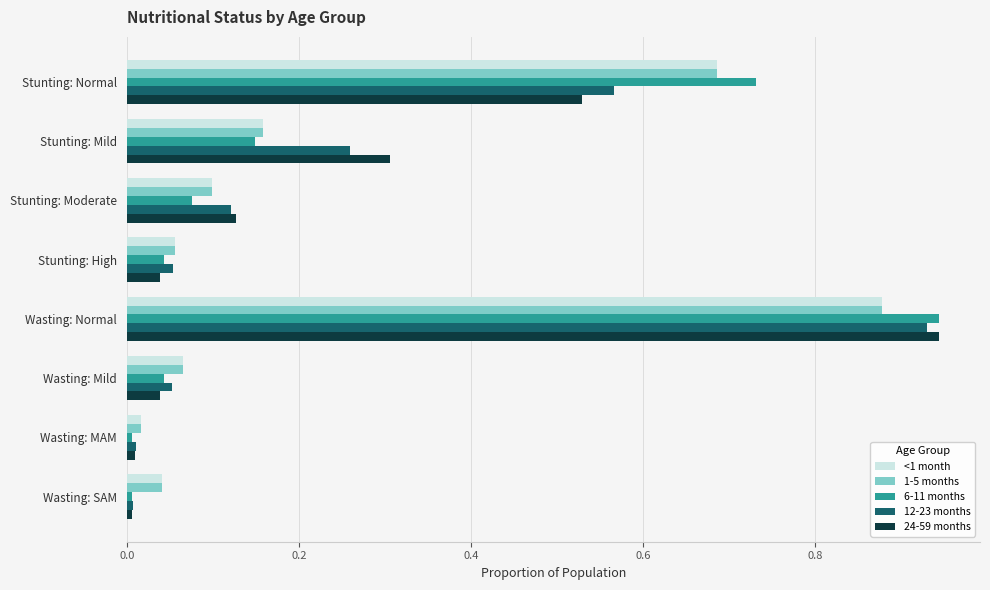

Which label corresponds to the largest value in the chart?

Wasting: Normal